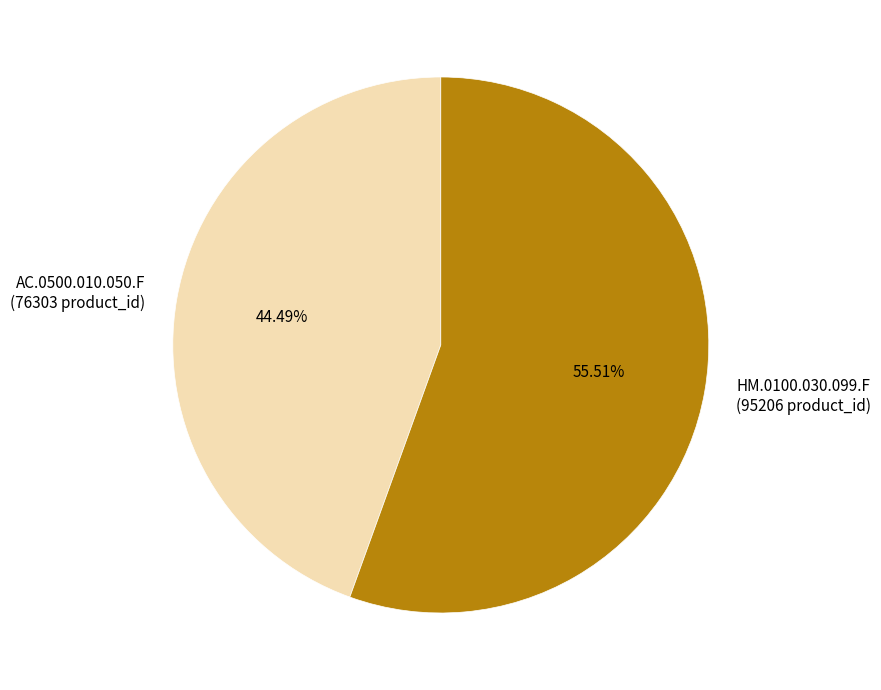

How many segments does this pie chart have?

2